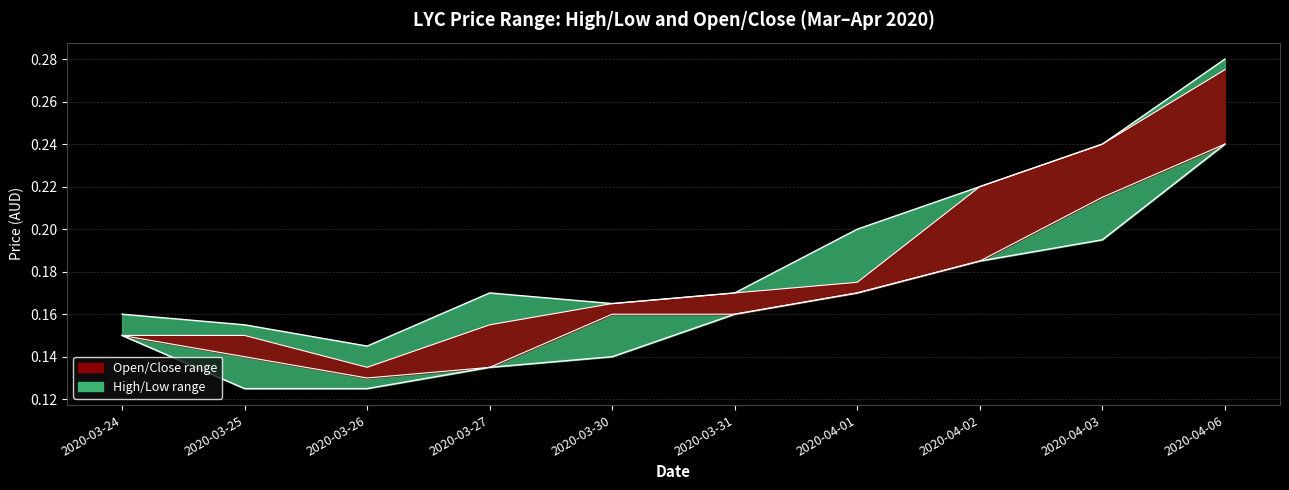

What is the difference between the maximum and second lowest values in the high series?

0.1